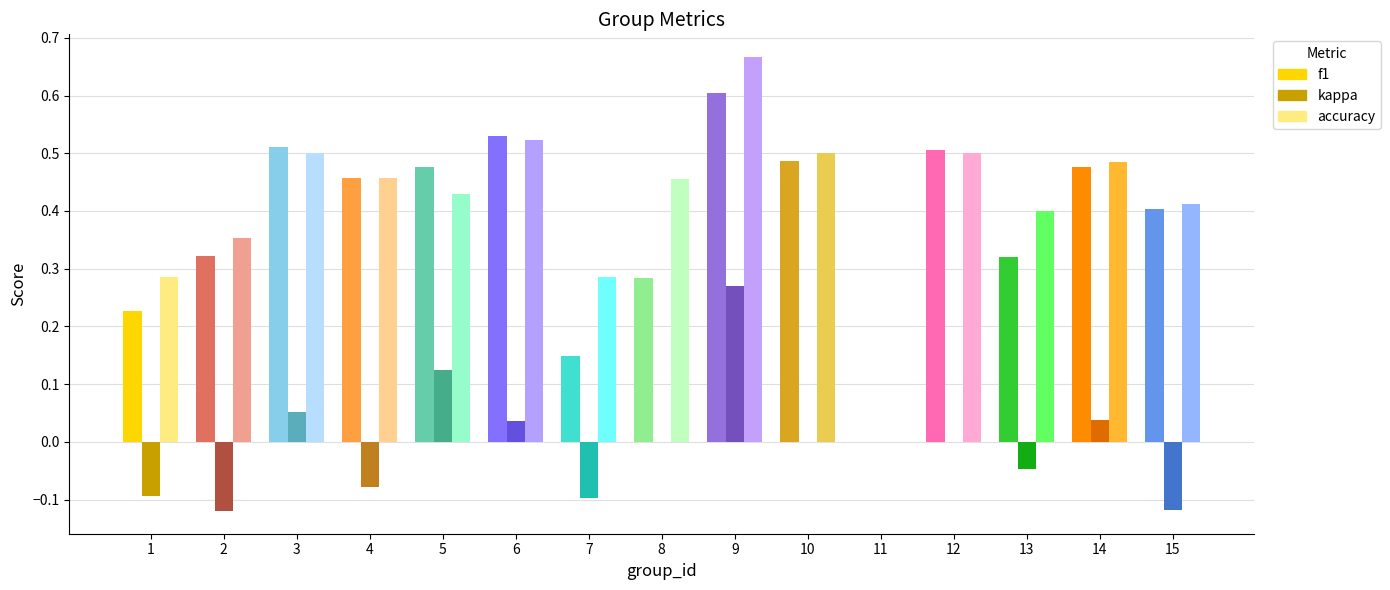

Which has a higher value, 5 or 12?

12